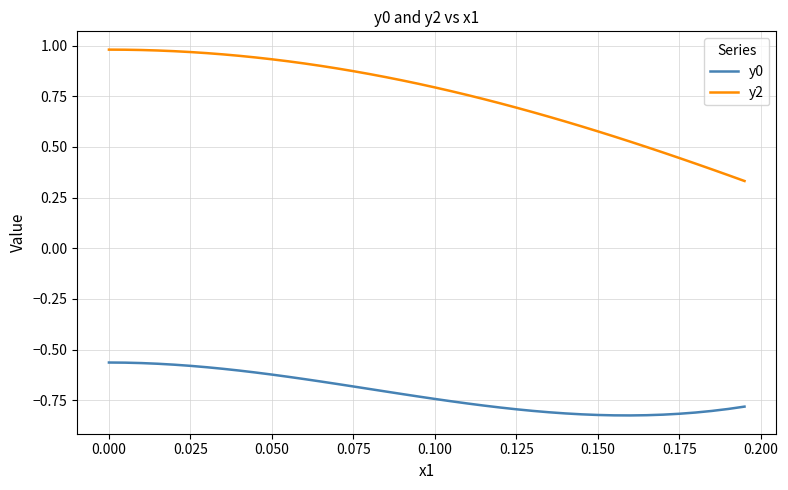

True or false: y2 and y0 cross at least once.

False